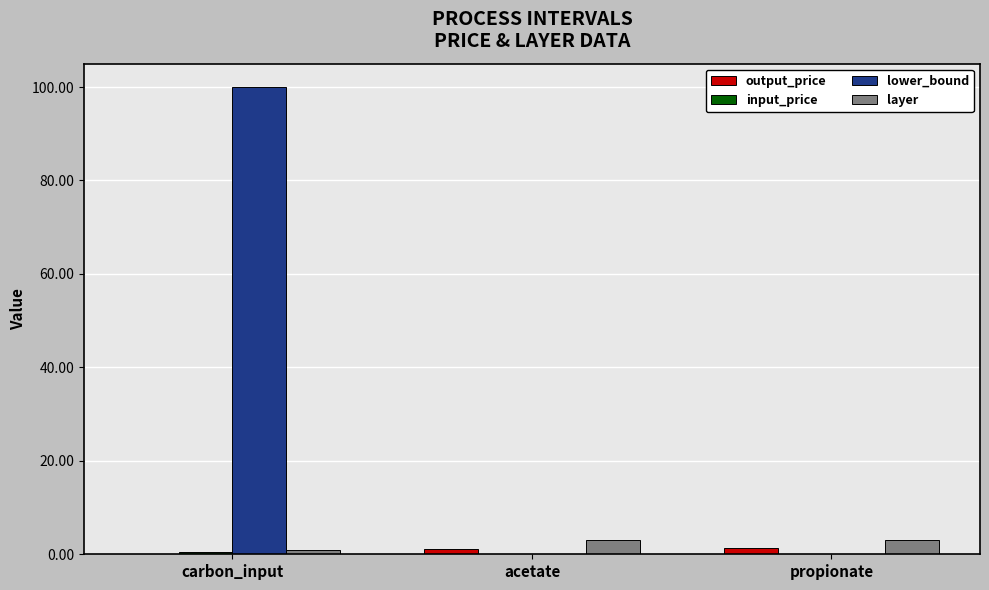

What is the highest value of the lower_bound series?

100.0